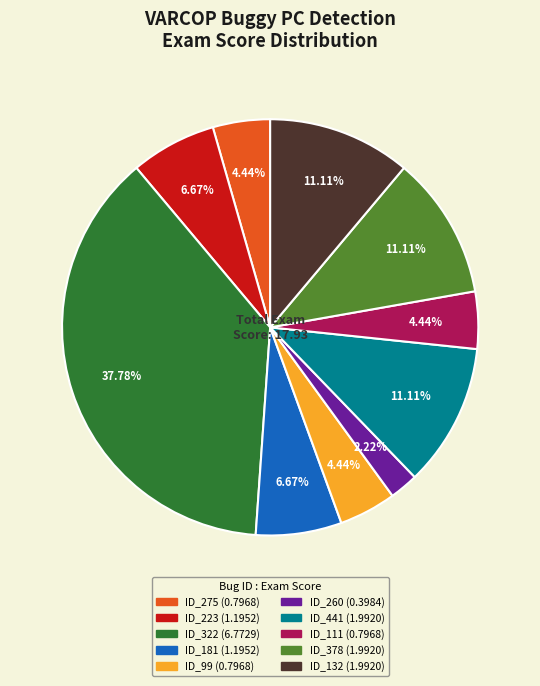

How many segments does this pie chart have?

10